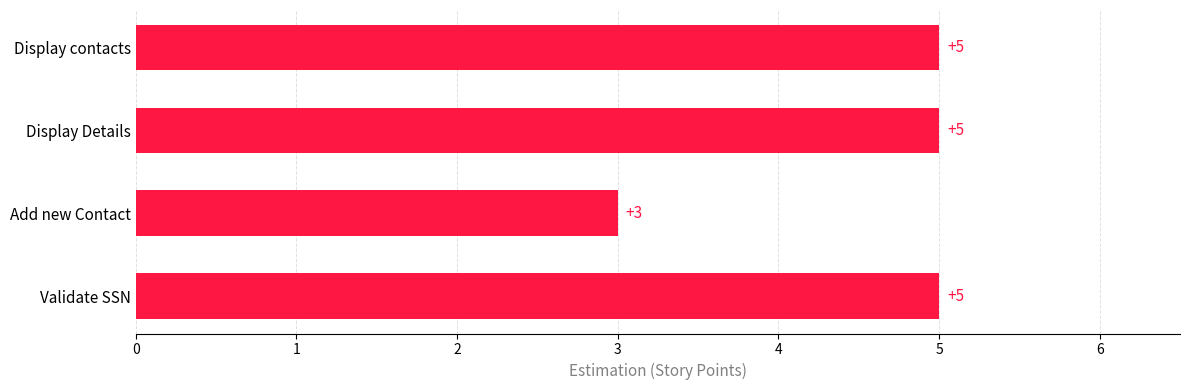

Reading bottom to top, what are all the values shown in this chart?

5	3	5	5